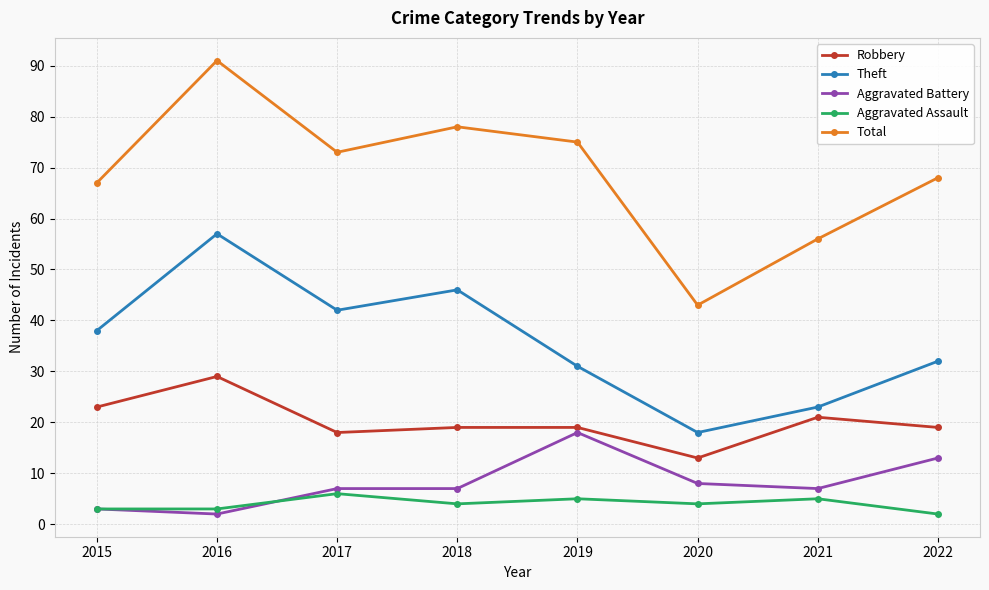

Reading right to left, list all the values displayed in this chart.

Robbery: 2022=19	2021=21	2020=13	2019=19	2018=19	2017=18	2016=29	2015=23
Theft: 2022=32	2021=23	2020=18	2019=31	2018=46	2017=42	2016=57	2015=38
Aggravated Battery: 2022=13	2021=7	2020=8	2019=18	2018=7	2017=7	2016=2	2015=3
Aggravated Assault: 2022=2	2021=5	2020=4	2019=5	2018=4	2017=6	2016=3	2015=3
Total: 2022=68	2021=56	2020=43	2019=75	2018=78	2017=73	2016=91	2015=67